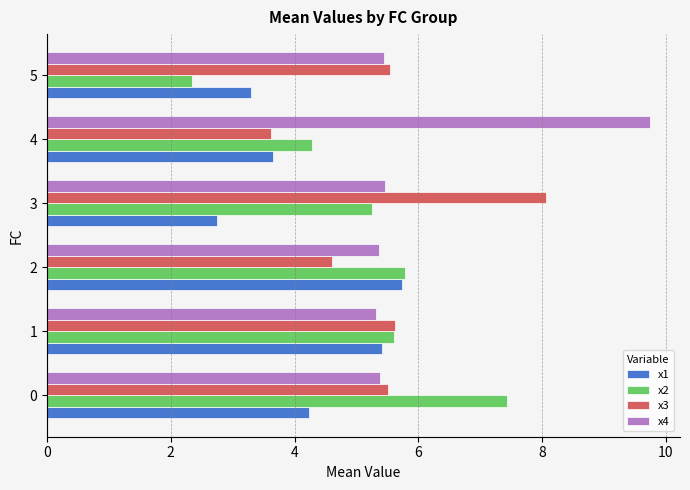

Rank the series by their maximum value, from highest to lowest.

x4, x3, x2, x1